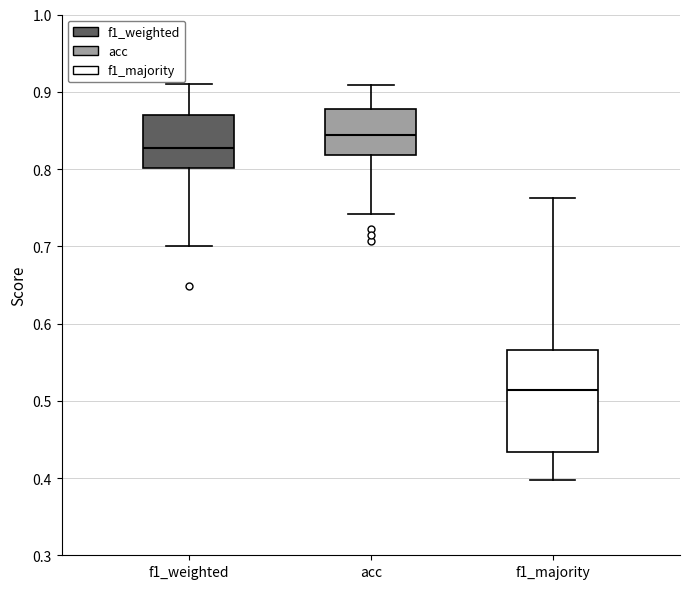

Comparing the boxes themselves (not the whiskers), which one is the tallest?

f1_majority